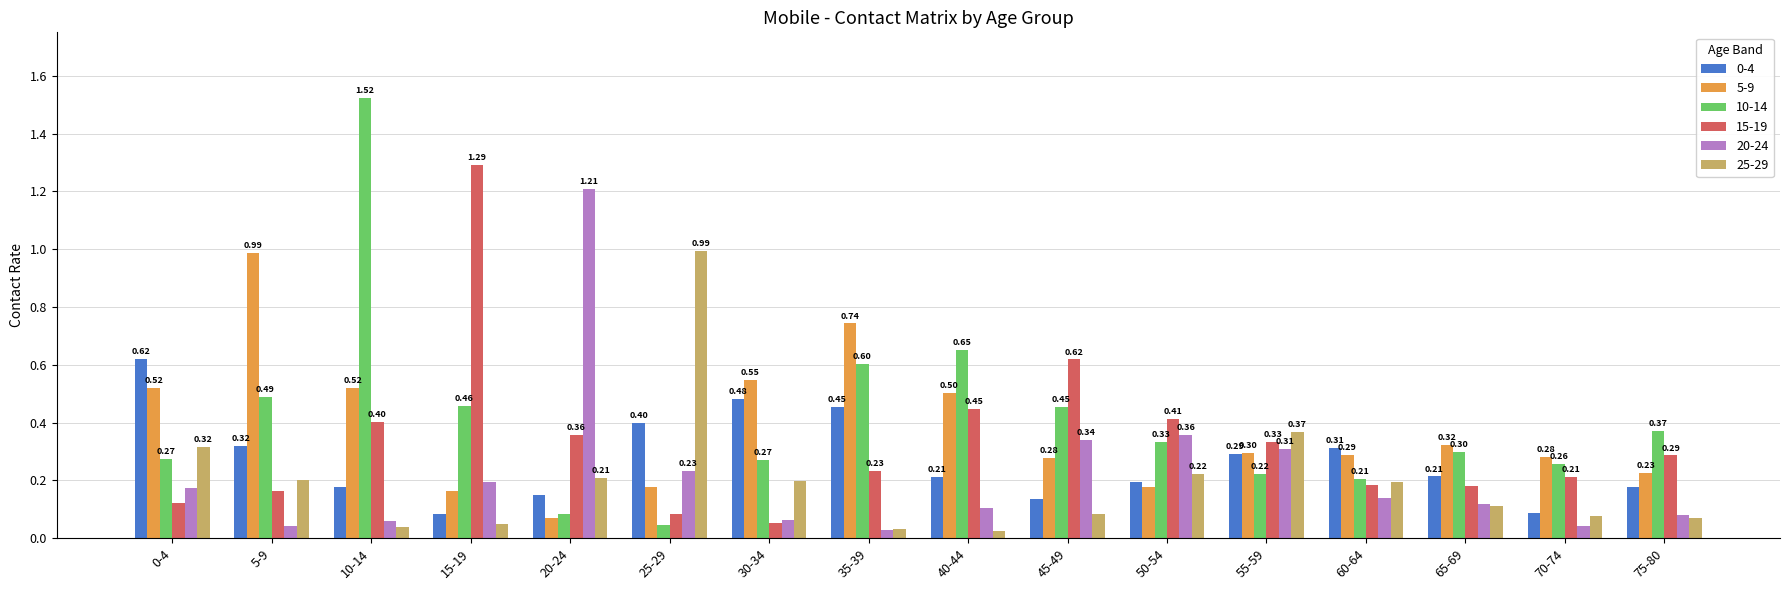

What is the average value of the 10-14 series?

0.4